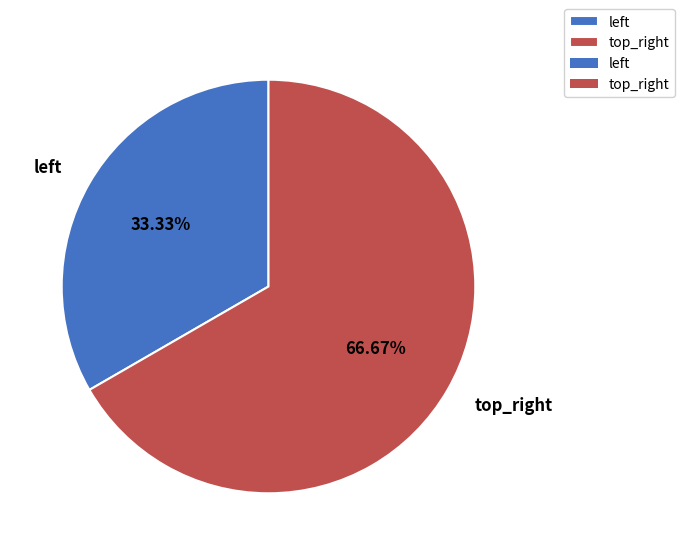

How many slices are in this pie chart?

2